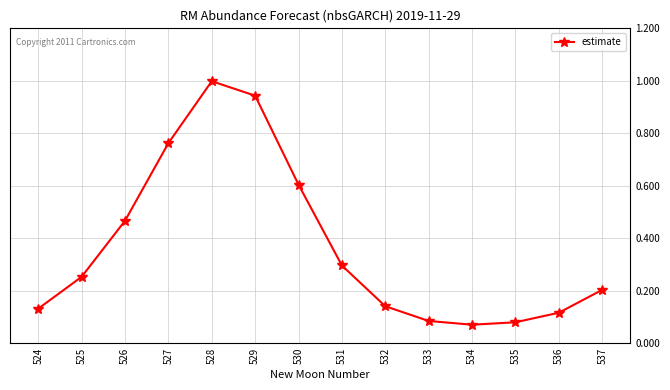

Read the value at 530.

0.6